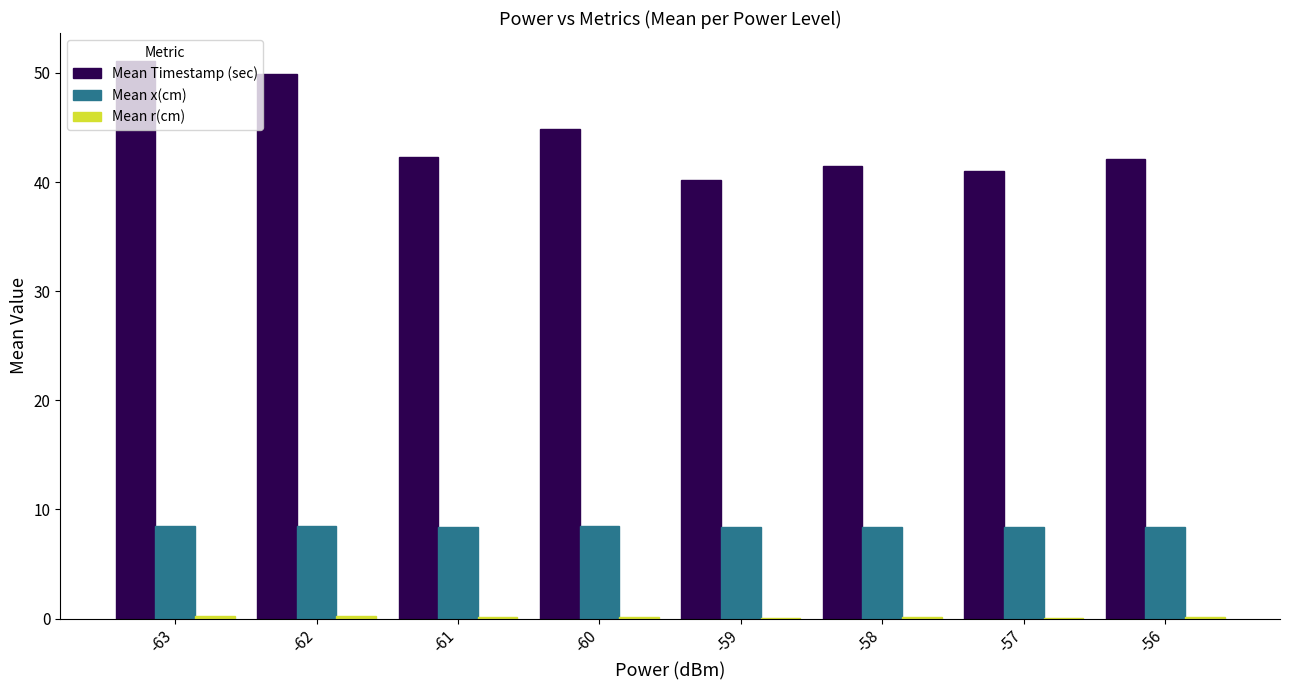

Between -62 and -60, which series saw the biggest shift?

Mean Timestamp (sec)